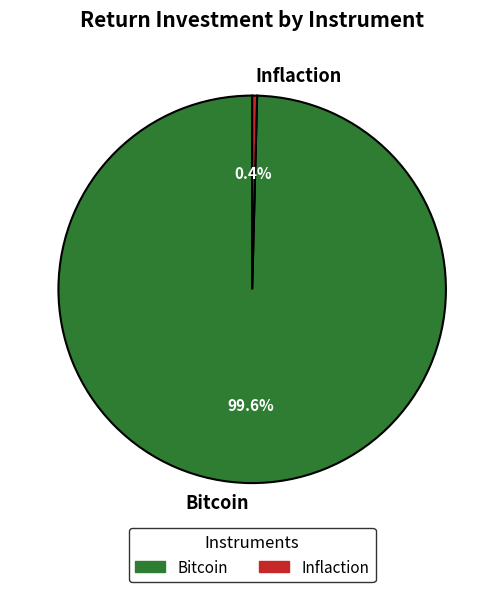

What percentage is the Bitcoin slice, to the nearest percent?

100%